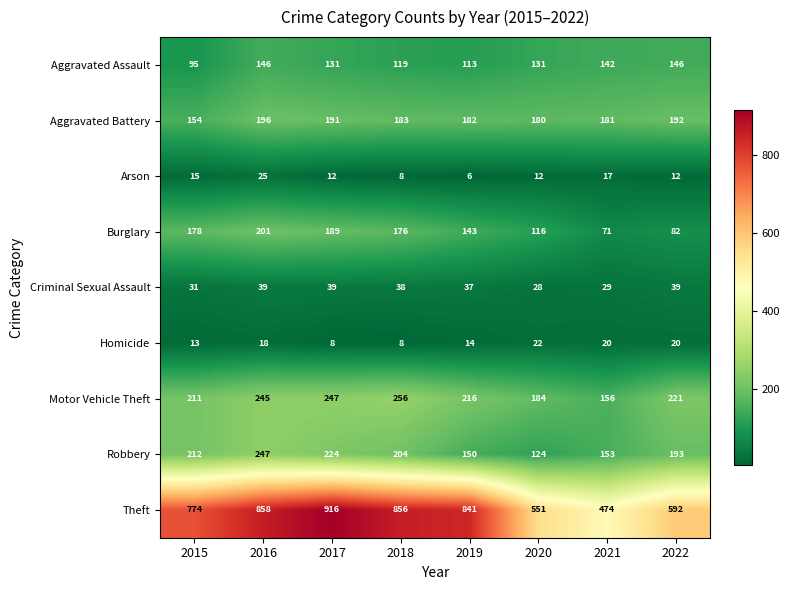

Where does the Burglary series first go above 176?

2015